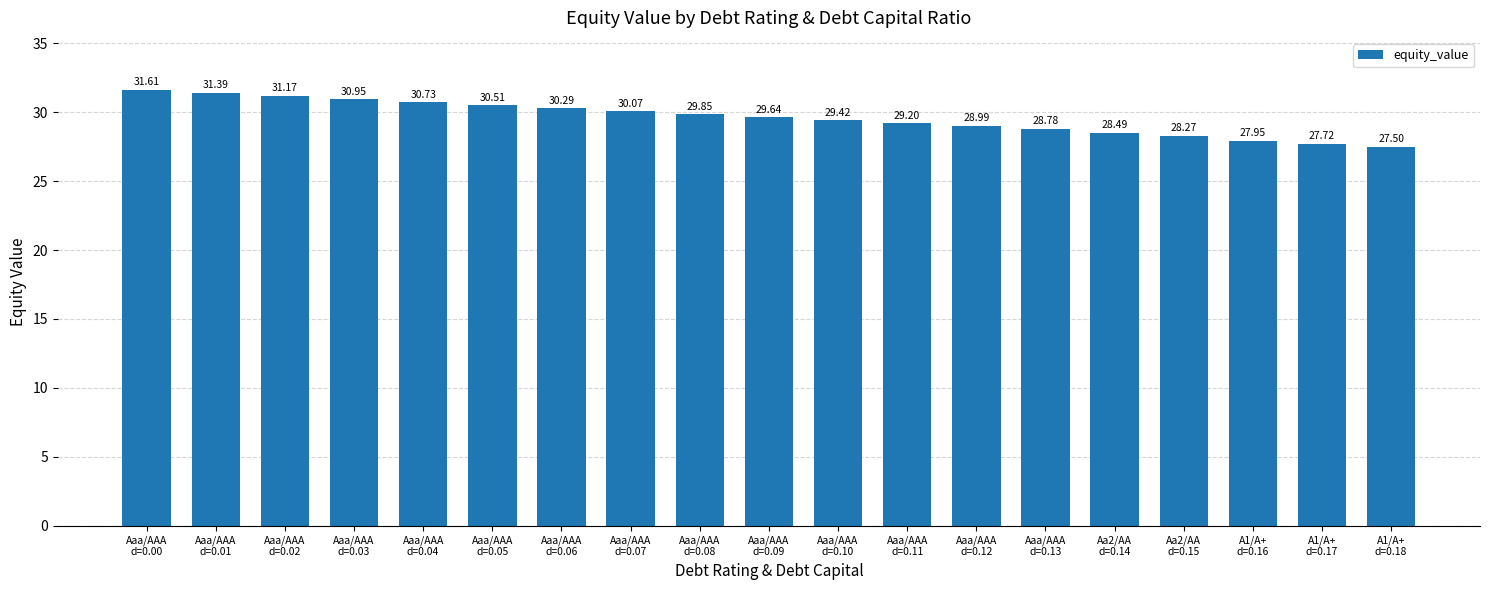

How many series are shown in this chart?

1